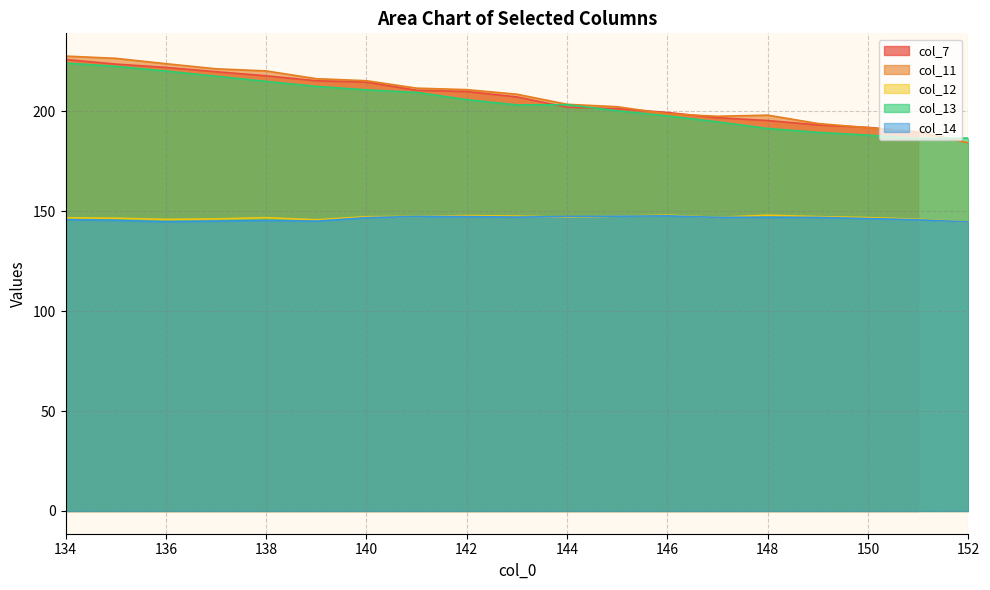

At which category does col_13 reach its first local peak?

144